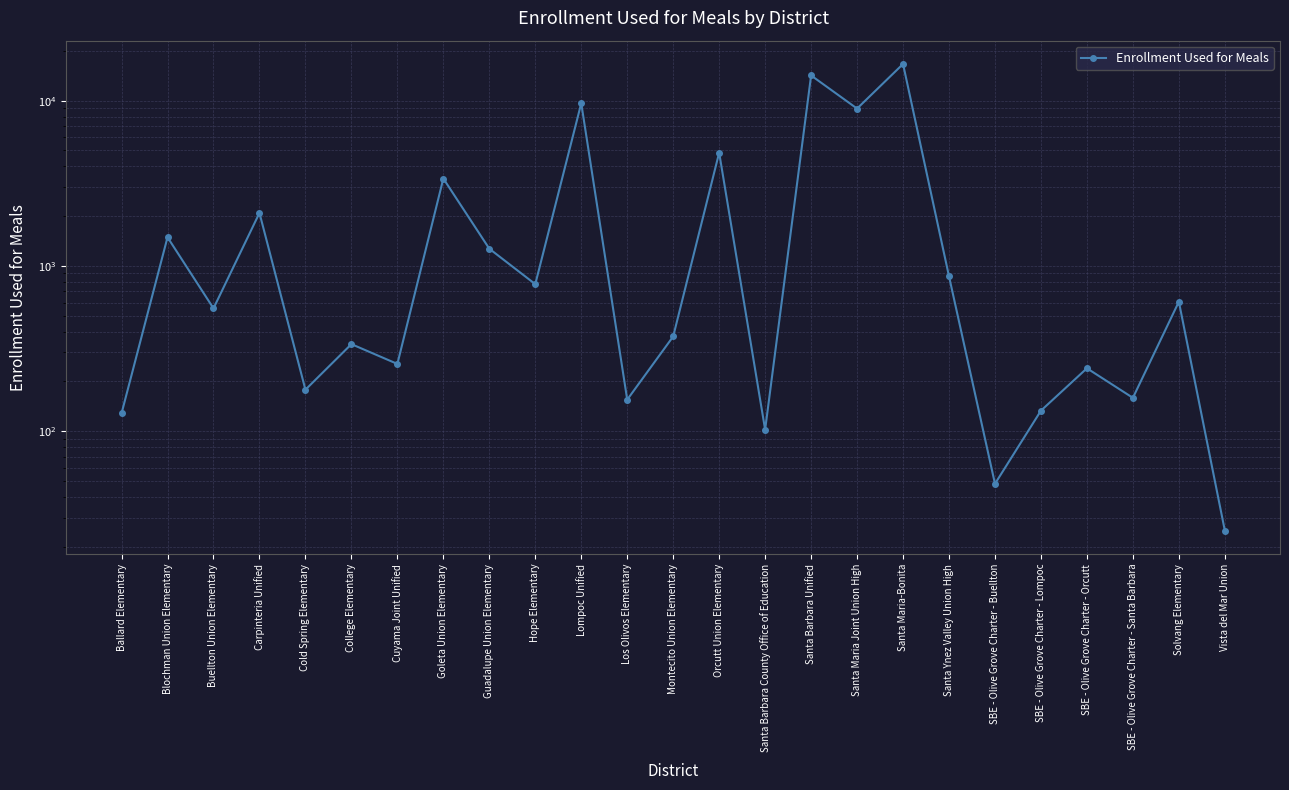

At which label does the data first exceed 553?

Blochman Union Elementary